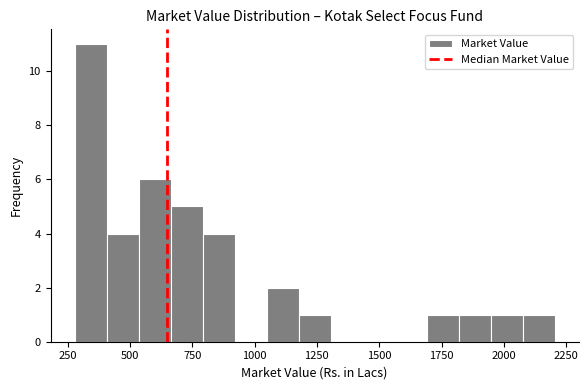

Read against the x-axis, roughly where is the centre of the tallest bar?

350